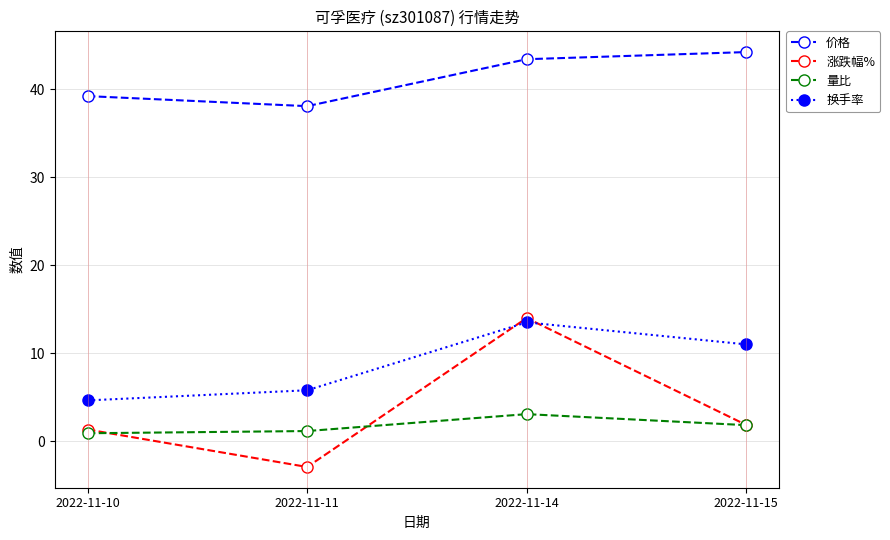

True or false: 涨跌幅% has a value of 1.9 at 2022-11-15.

True